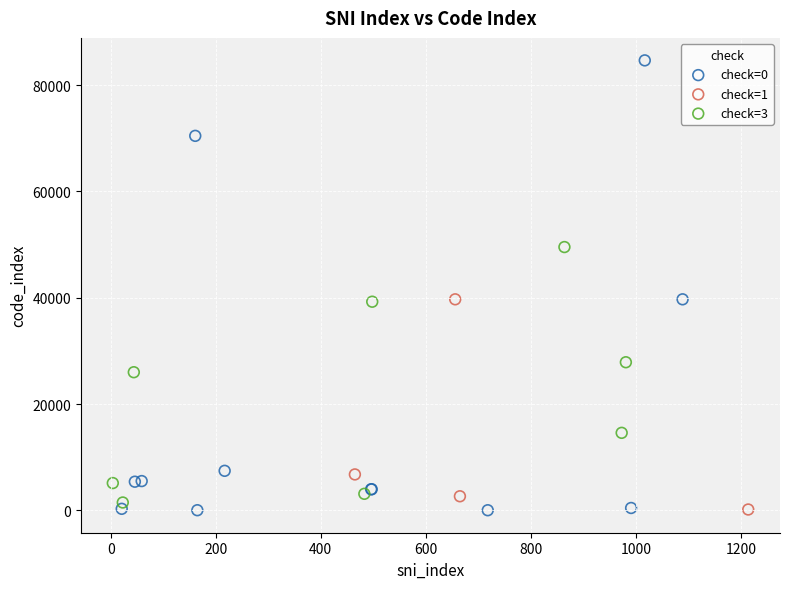

Which series has the largest Y range (max minus min)?

check=0